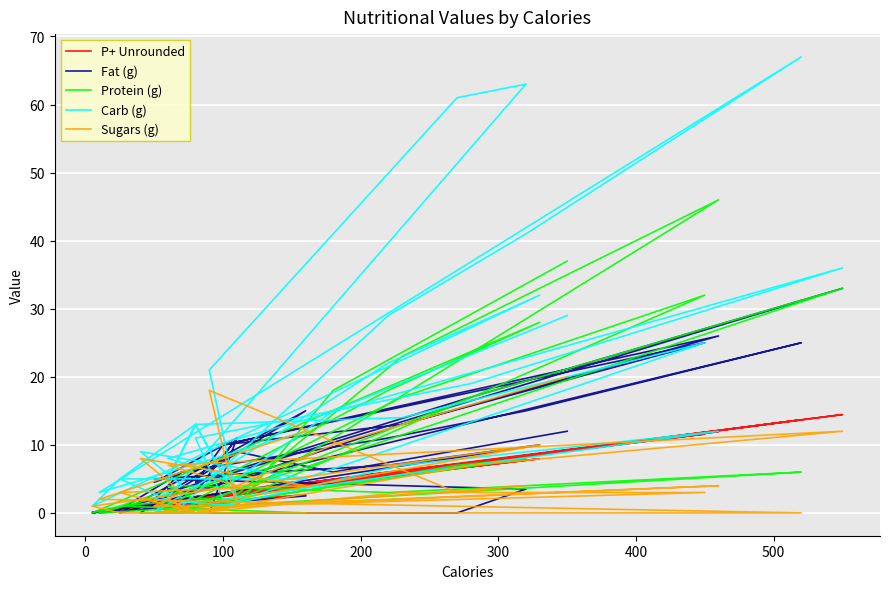

How many positive values does the Fat (g) series have?

34